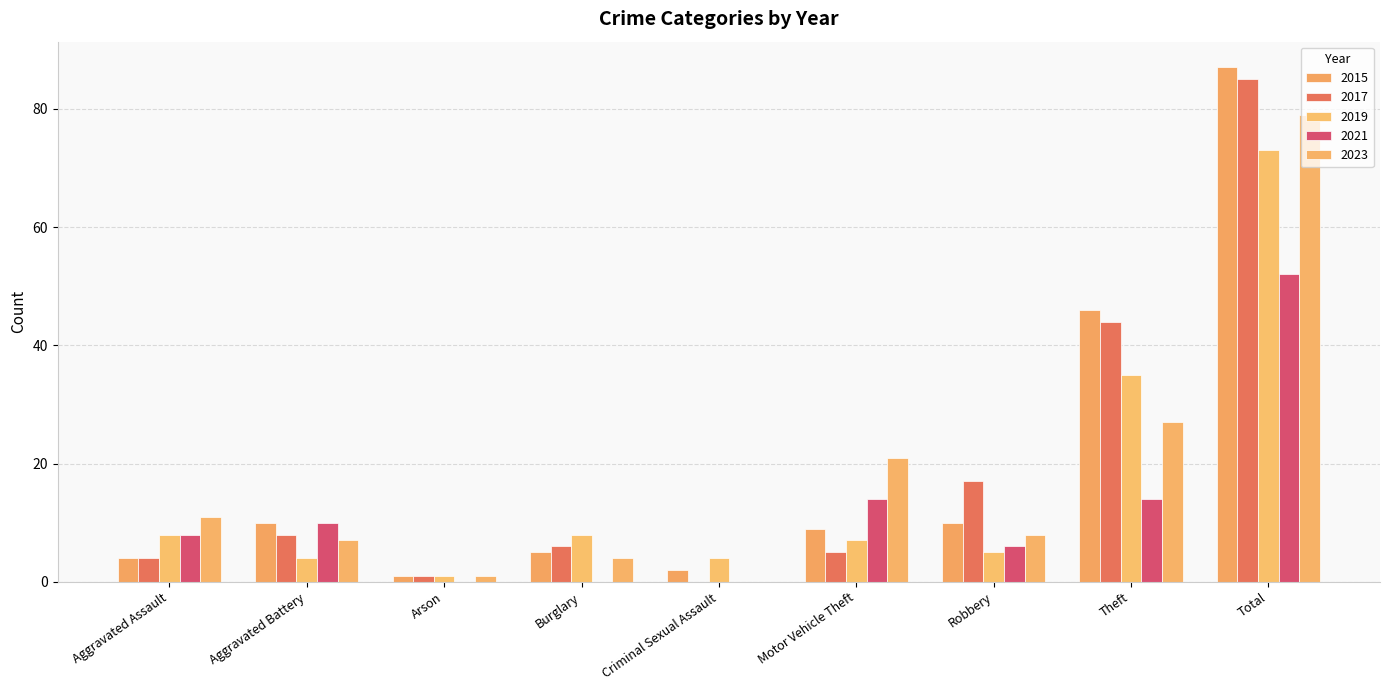

Between Motor Vehicle Theft and Total, which series saw the biggest shift?

2017